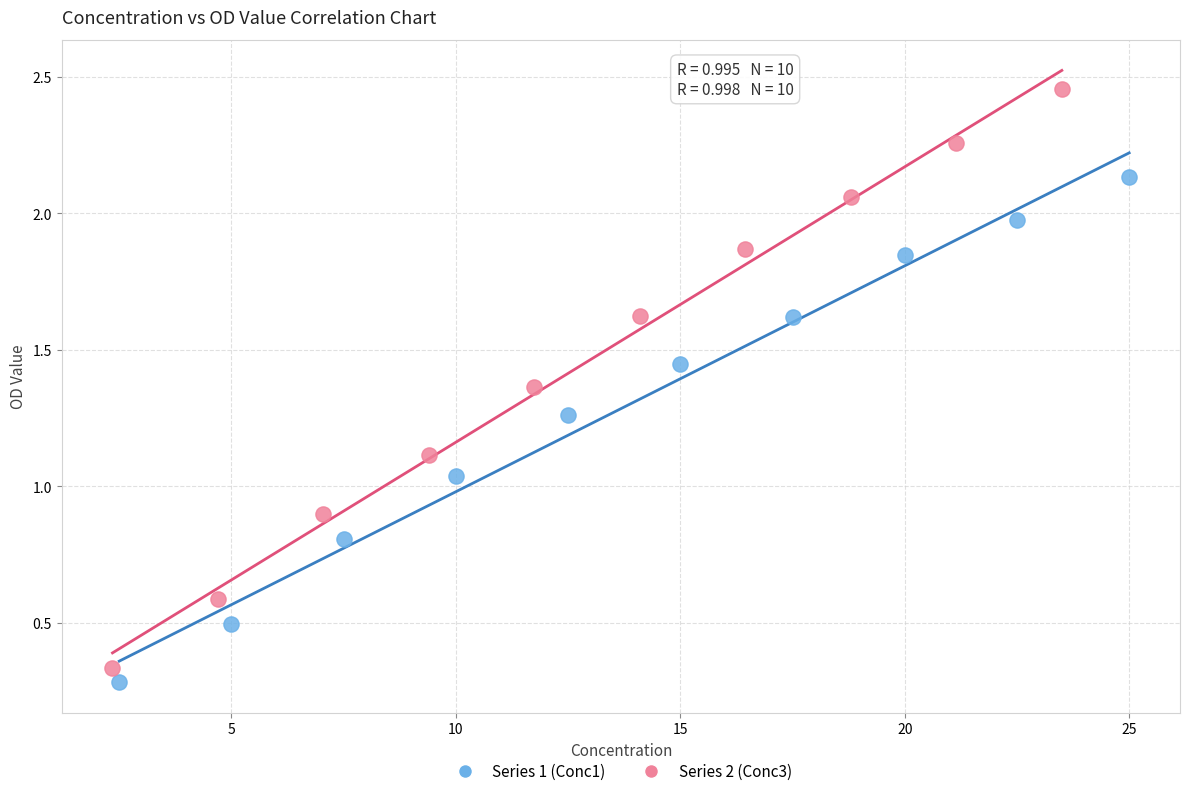

Which series contains the highest Y value?

Series 2 (Conc3)